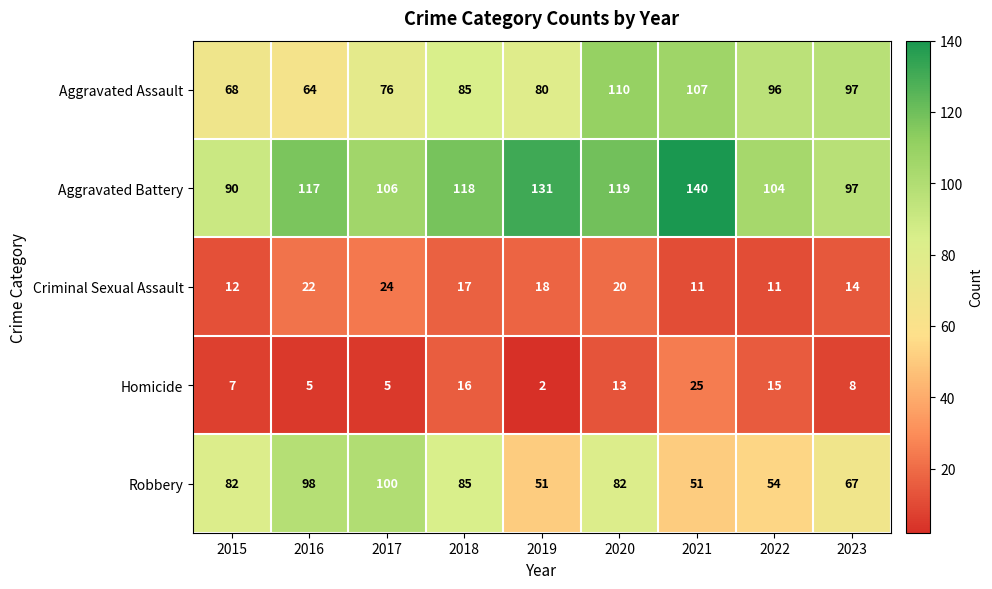

Between 2017 and 2021, which series saw the biggest shift?

Robbery